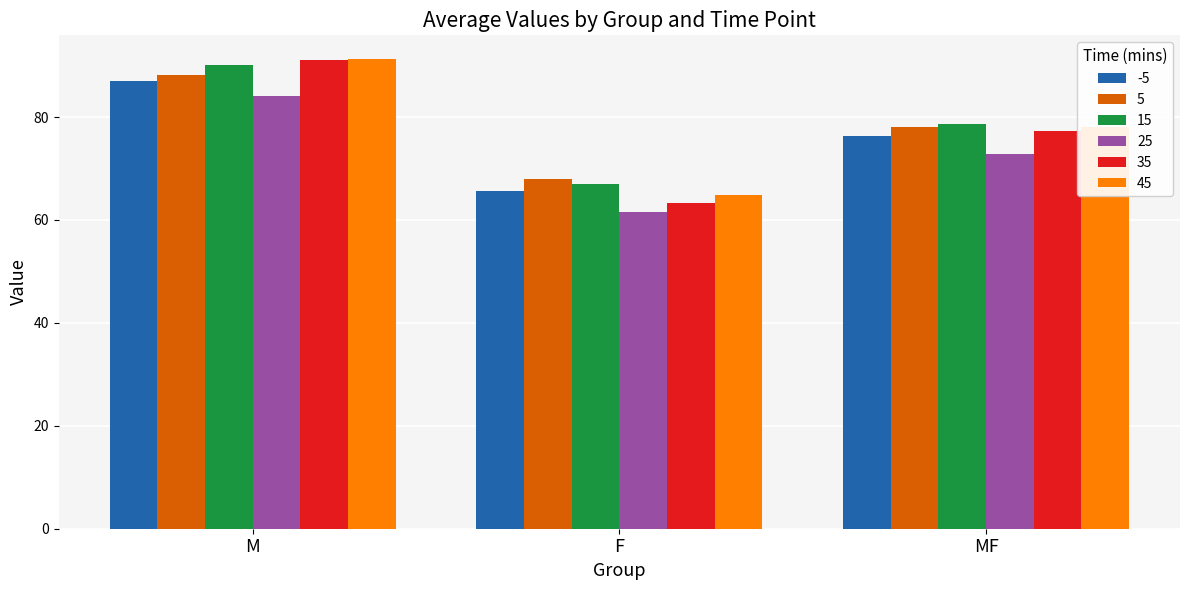

Is it true that 45 equals 158.9 at M?

False